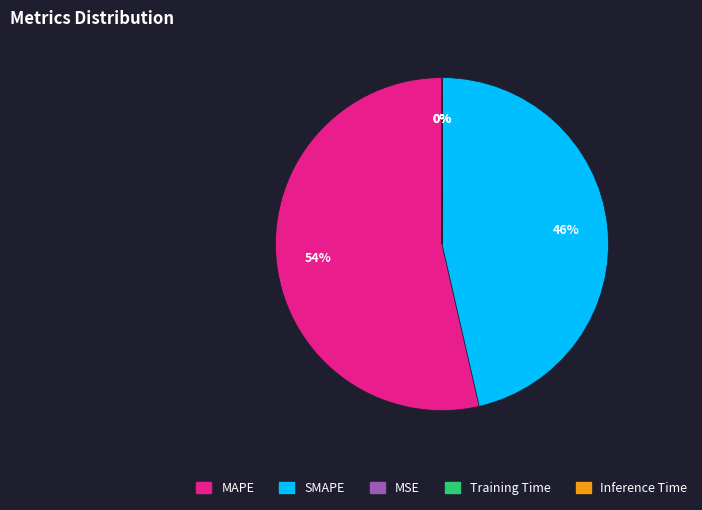

To the nearest percent, what portion does MAPE represent?

54%